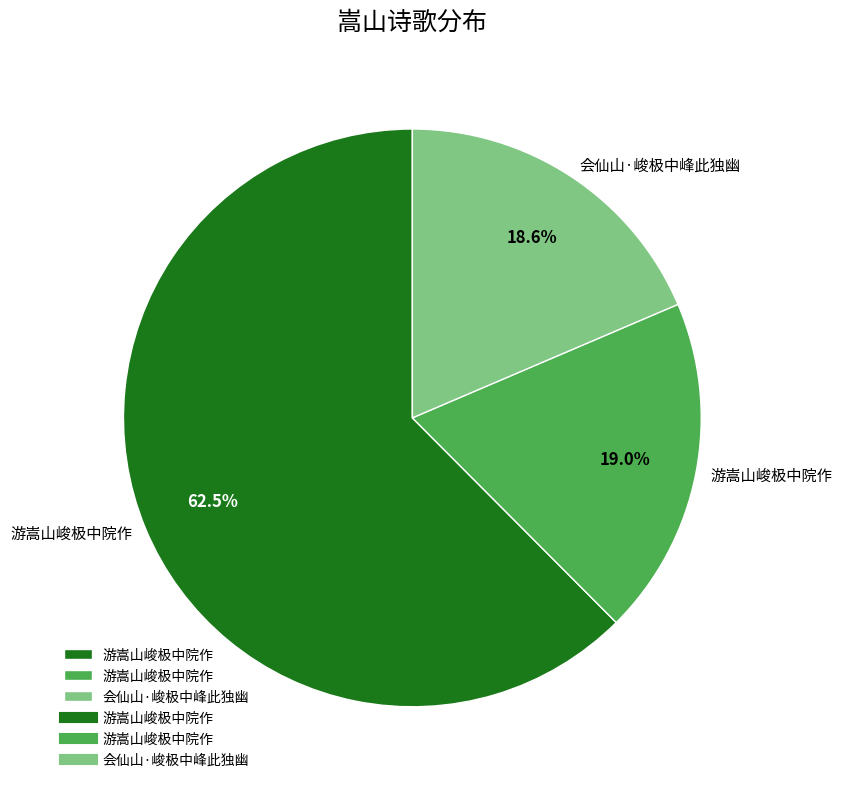

Is there a majority slice in this chart?

Yes